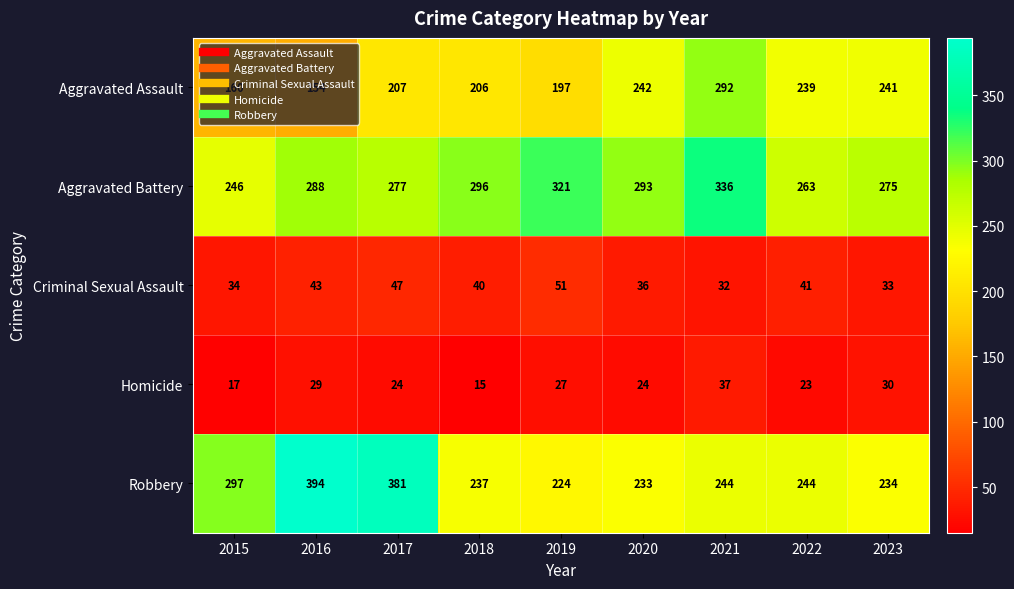

At 2023, list the series in order from largest to smallest.

Aggravated Battery, Aggravated Assault, Robbery, Criminal Sexual Assault, Homicide